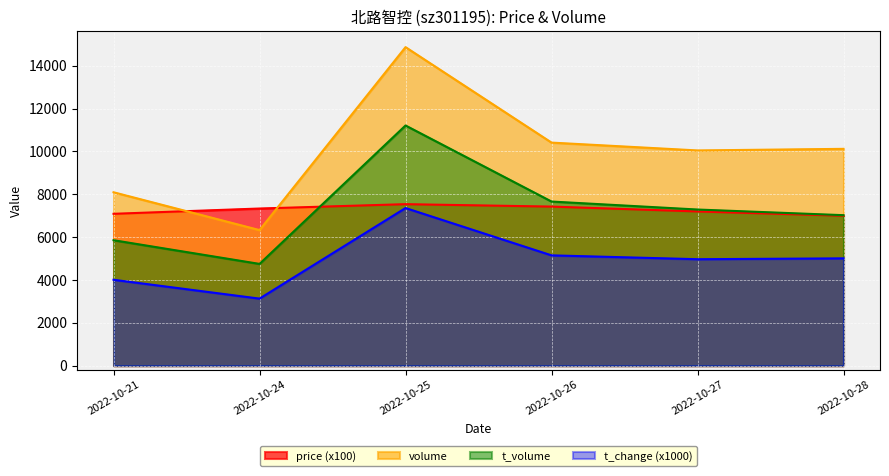

What are all the series names shown in the legend?

price (x100), volume, t_volume, t_change (x1000)